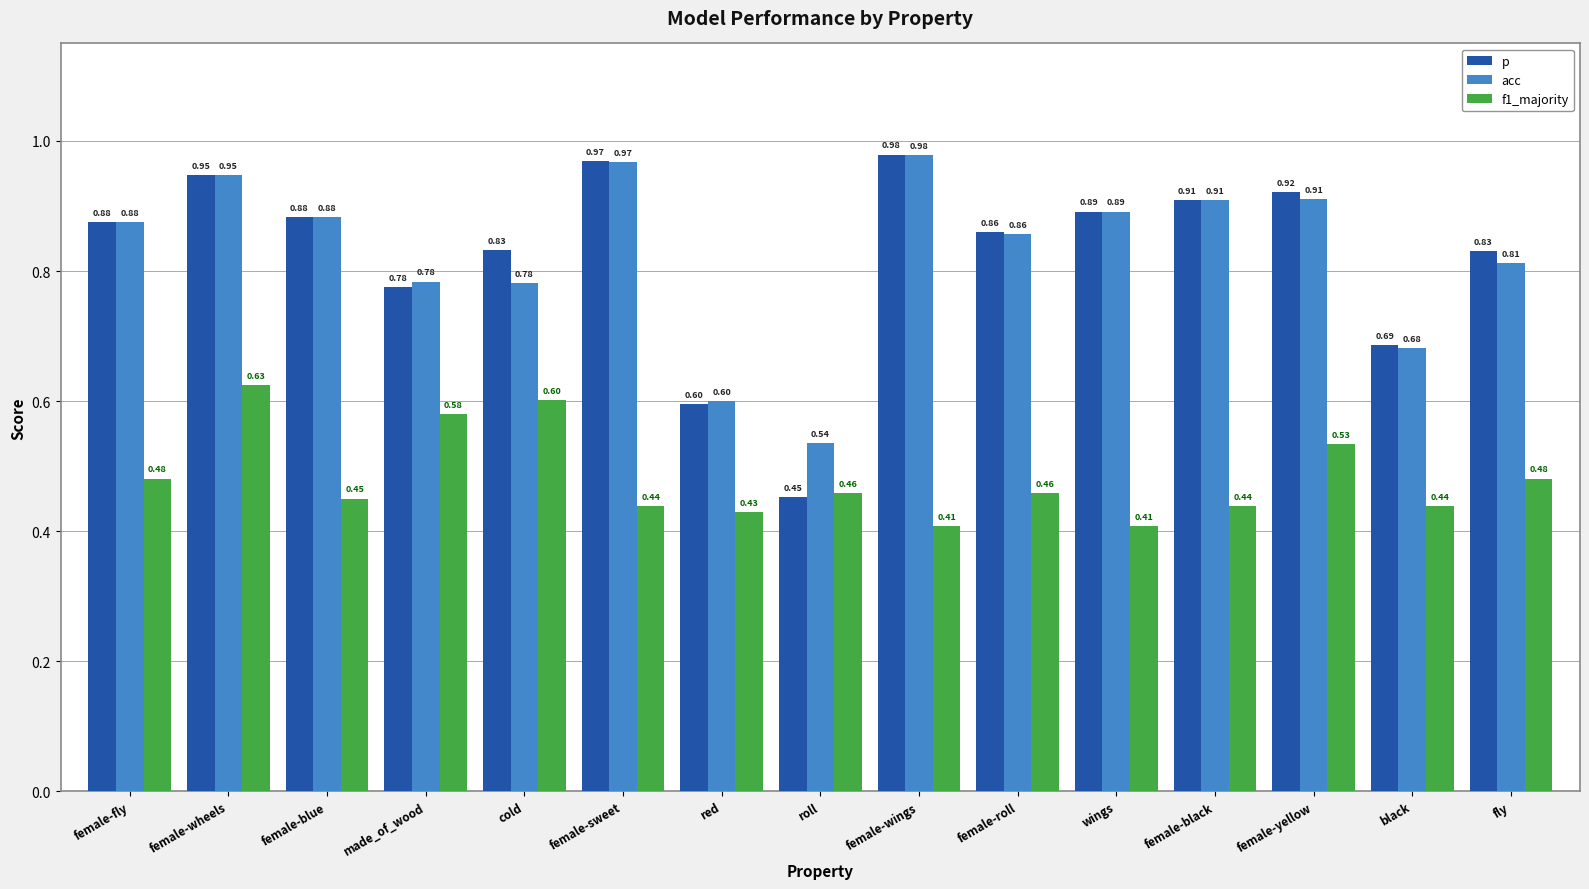

How many bars are there in each group?

3